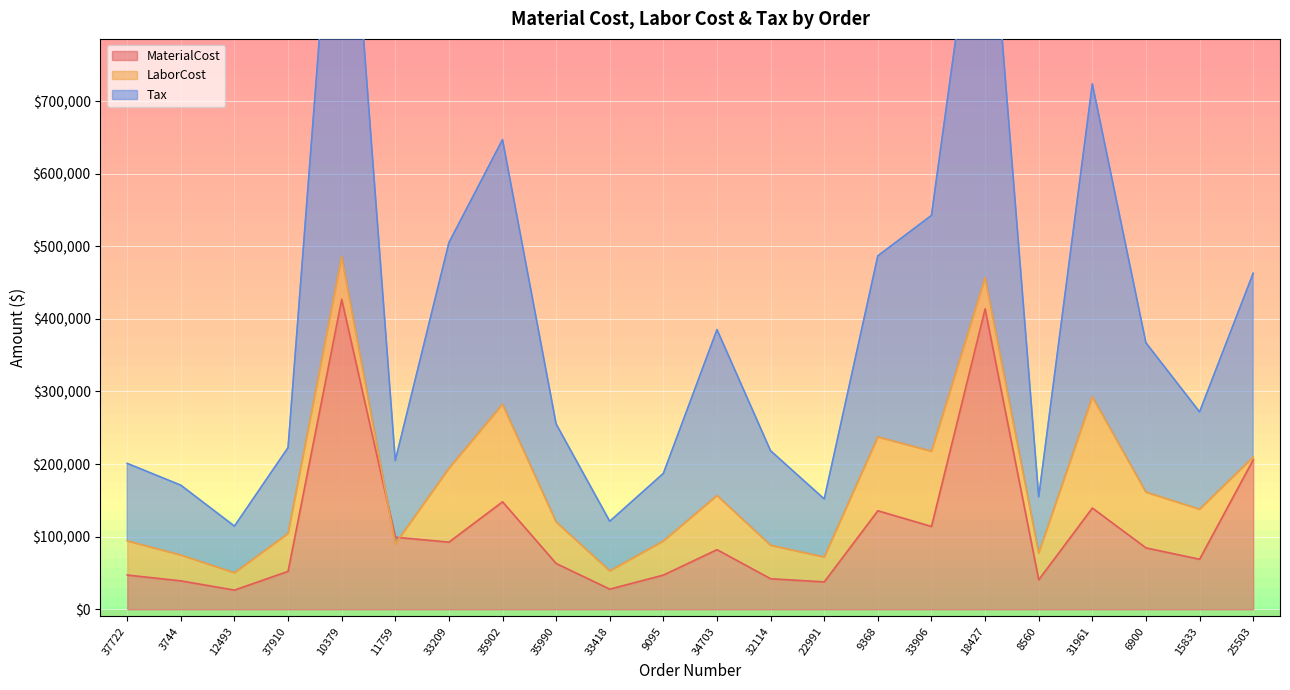

Does the chart display data point markers on the line(s)?

No